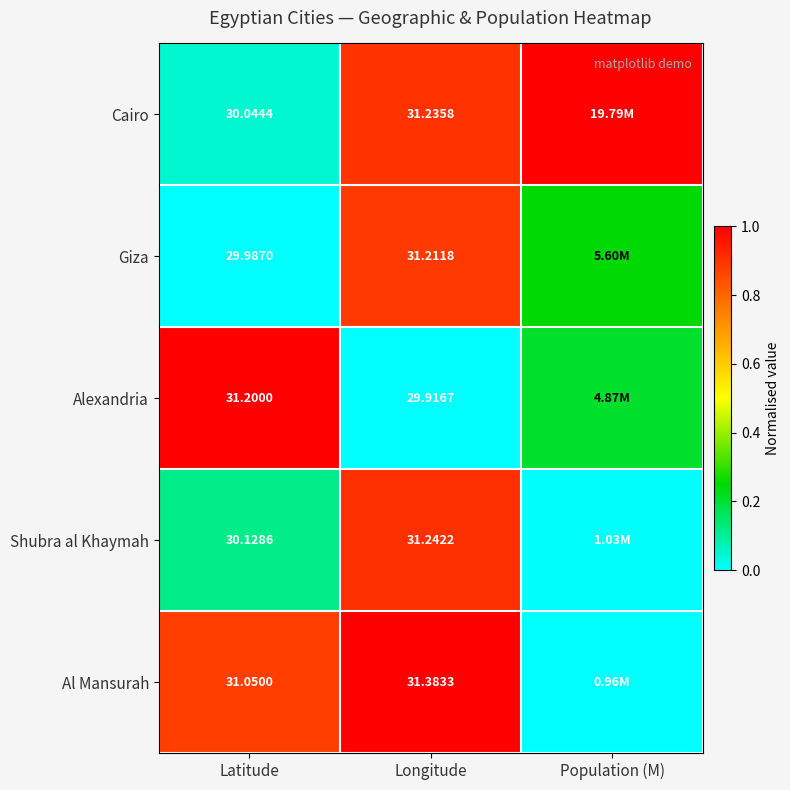

Is the value of Giza at Latitude greater than the value of Alexandria at Latitude?

No